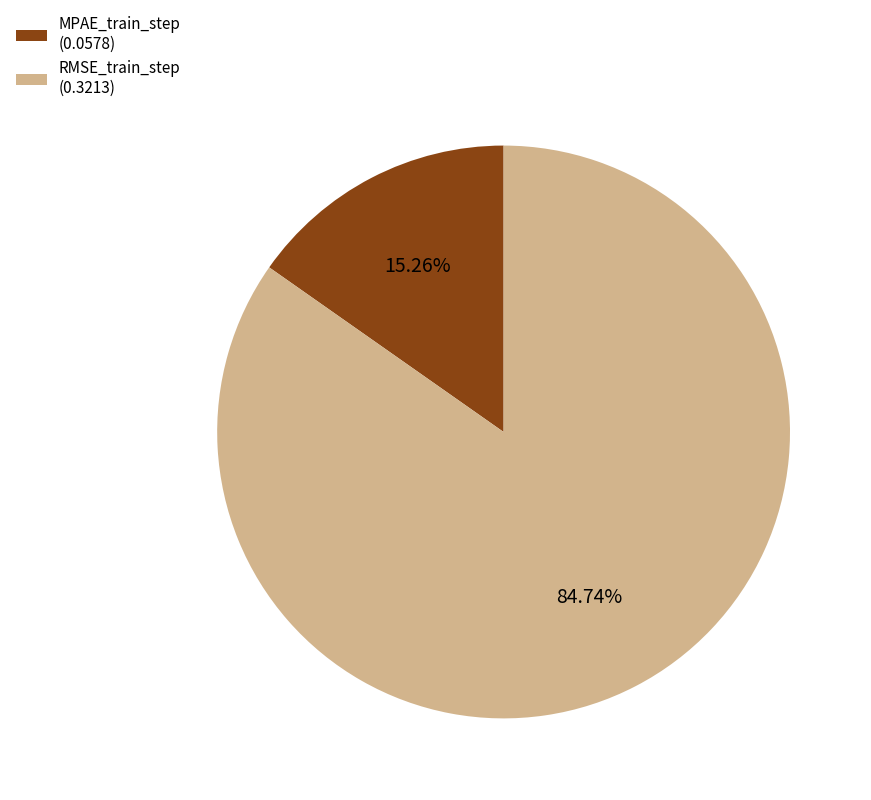

What percentage is the RMSE_train_step slice, to the nearest percent?

85%